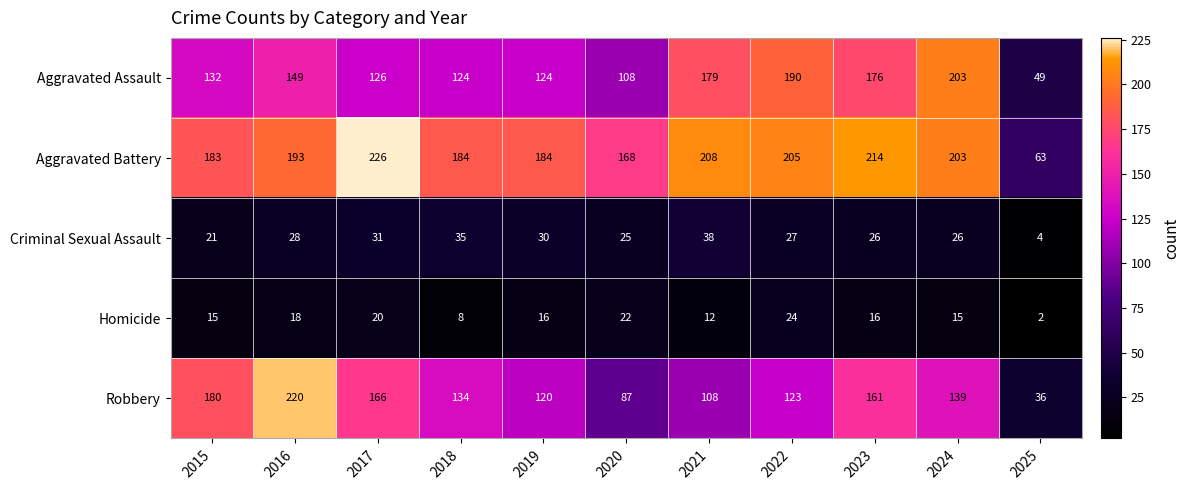

At which label does Homicide first exceed 16?

2016